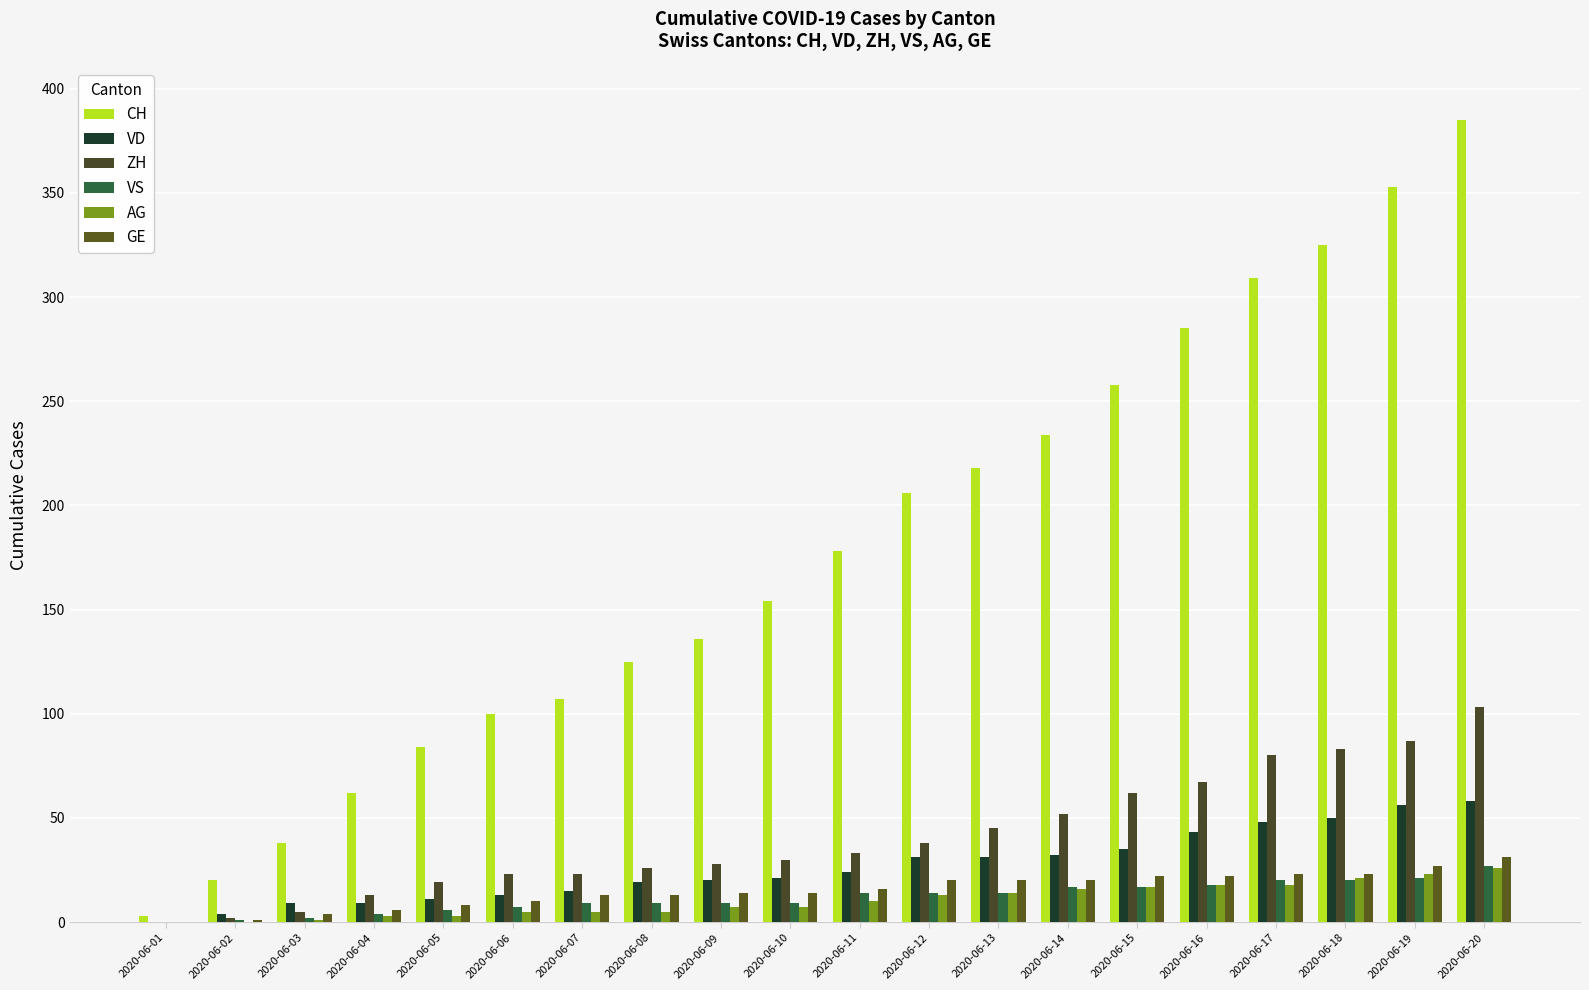

Count the number of categories in the chart.

20